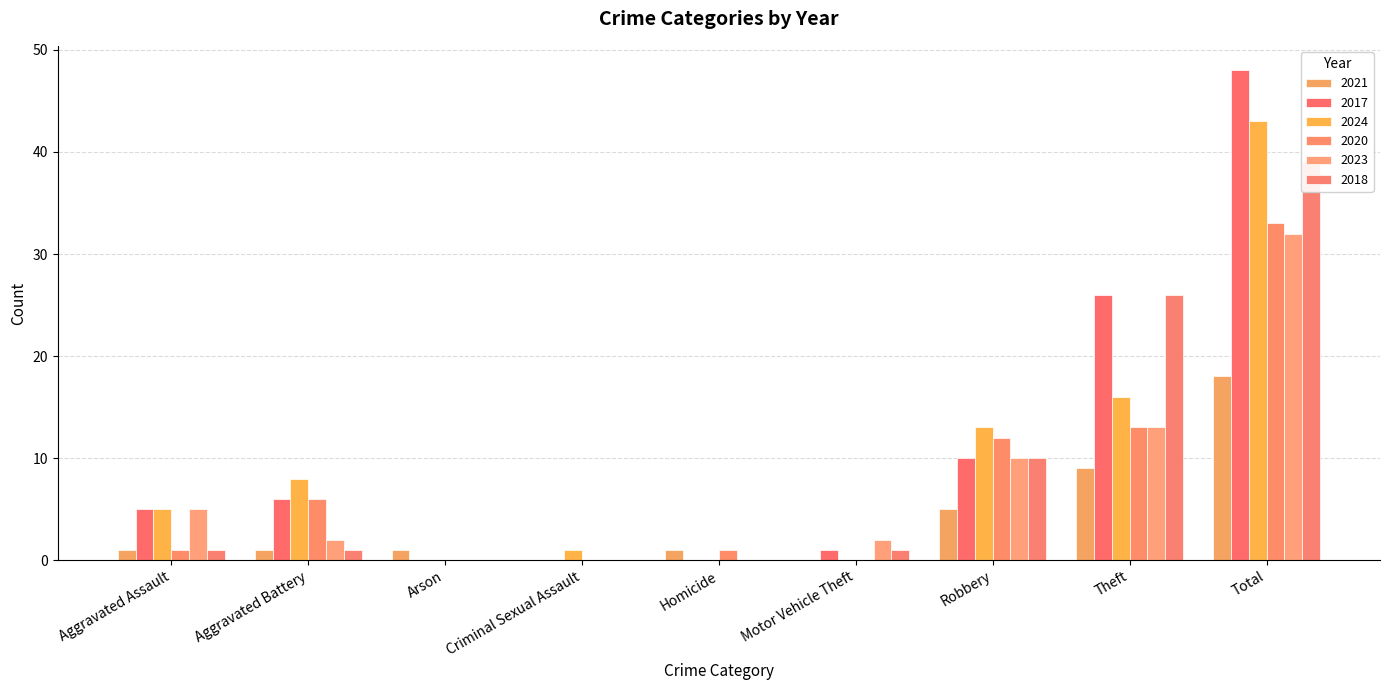

What is the difference between the maximum and minimum values in the 2020 series?

33